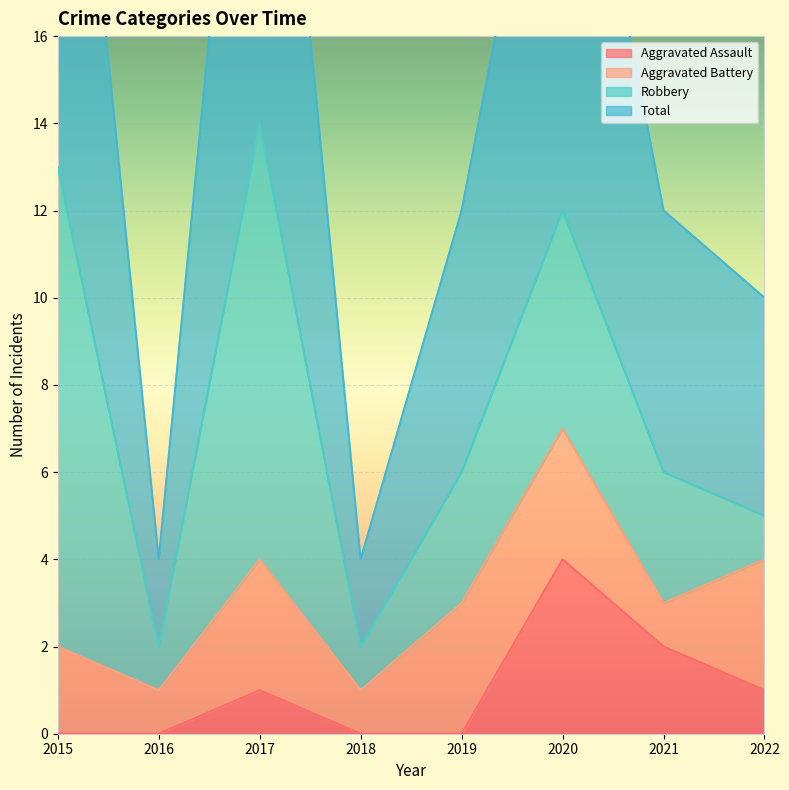

The Total series shows 28 at 2017. True or false?

True